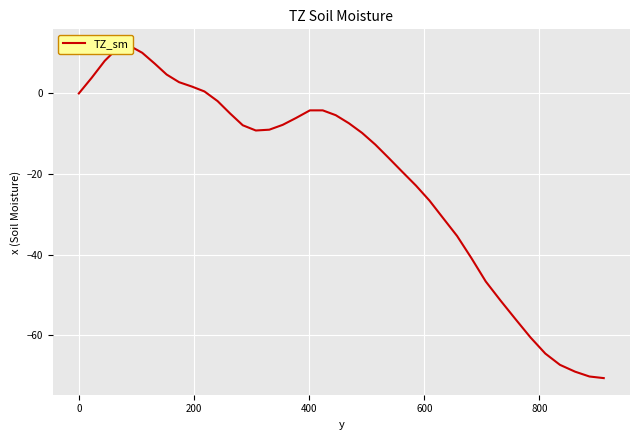

True or false: the data shows -3.3 at 14.

False